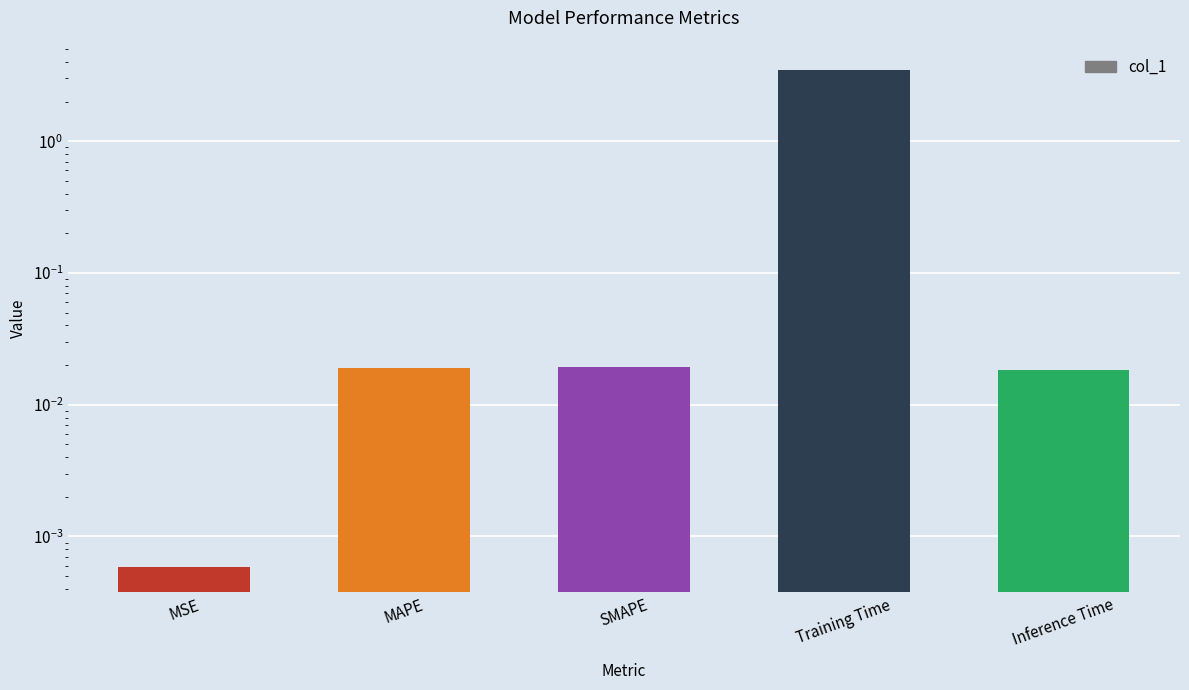

The value at MSE is 0.0. True or false?

False